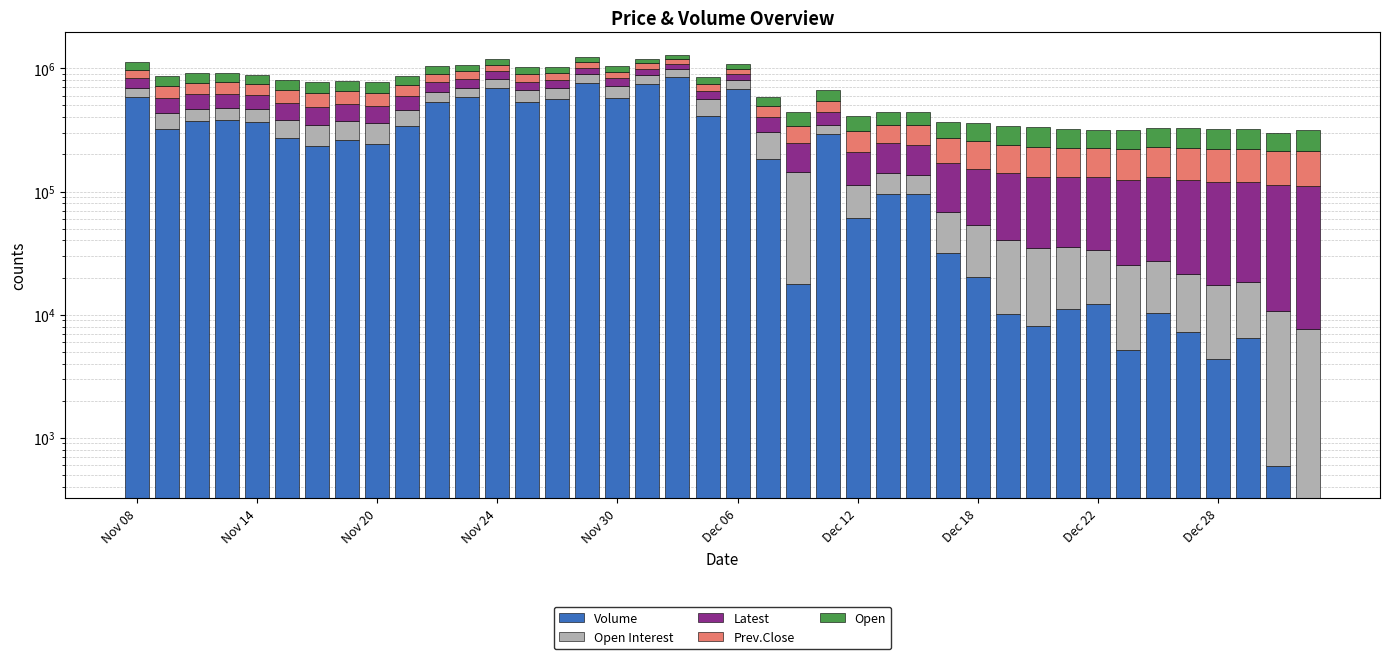

Rank the series at Dec 18 from highest to lowest value.

Open, Prev.Close, Latest, Open Interest, Volume